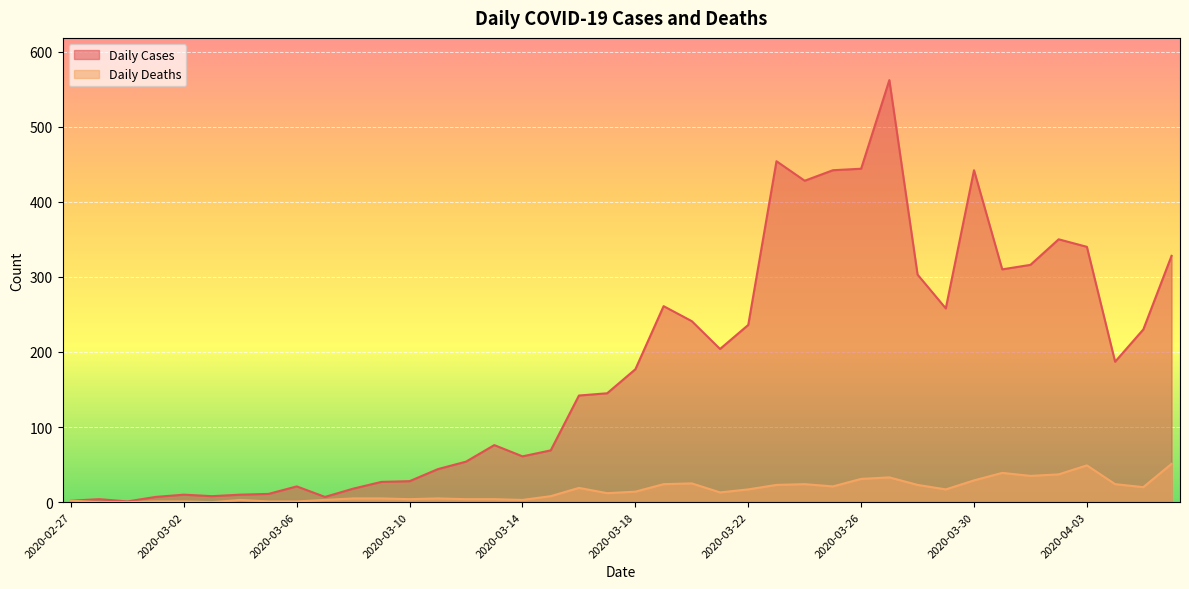

What is the value of the Daily Deaths point at the 25th from the left?

17